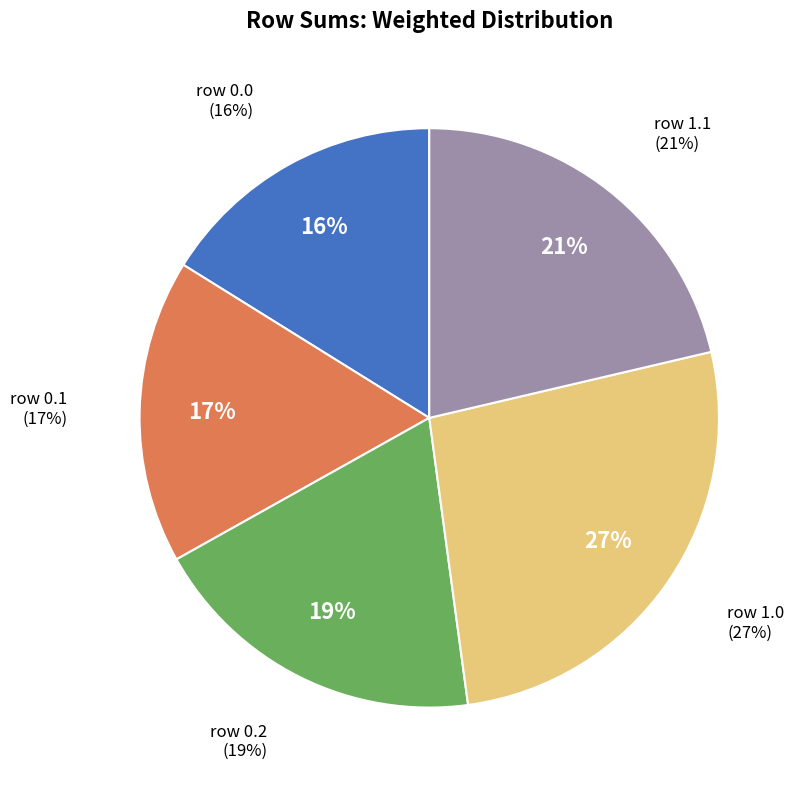

What portion of the pie excludes 1.0?

73.5%